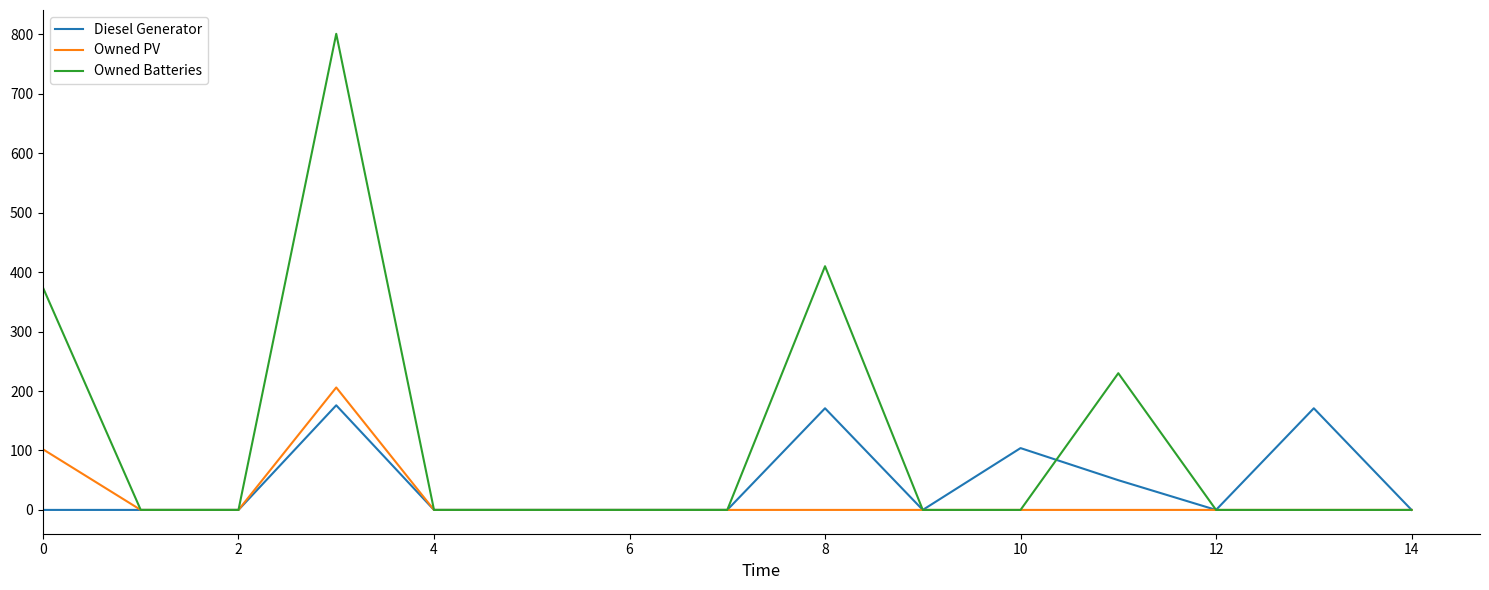

Which series has the largest range (max minus min)?

Owned Batteries